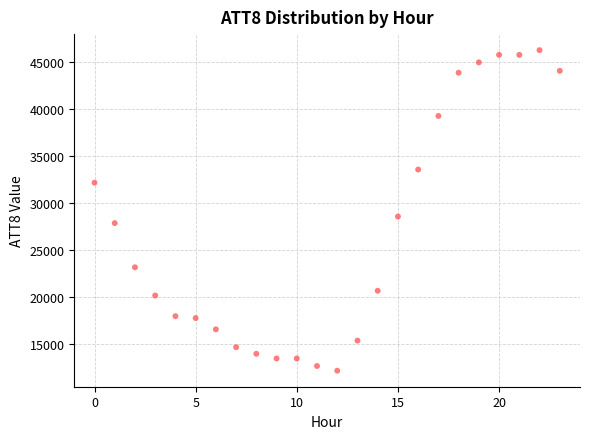

What is the range of Y values (max minus min)?

34100